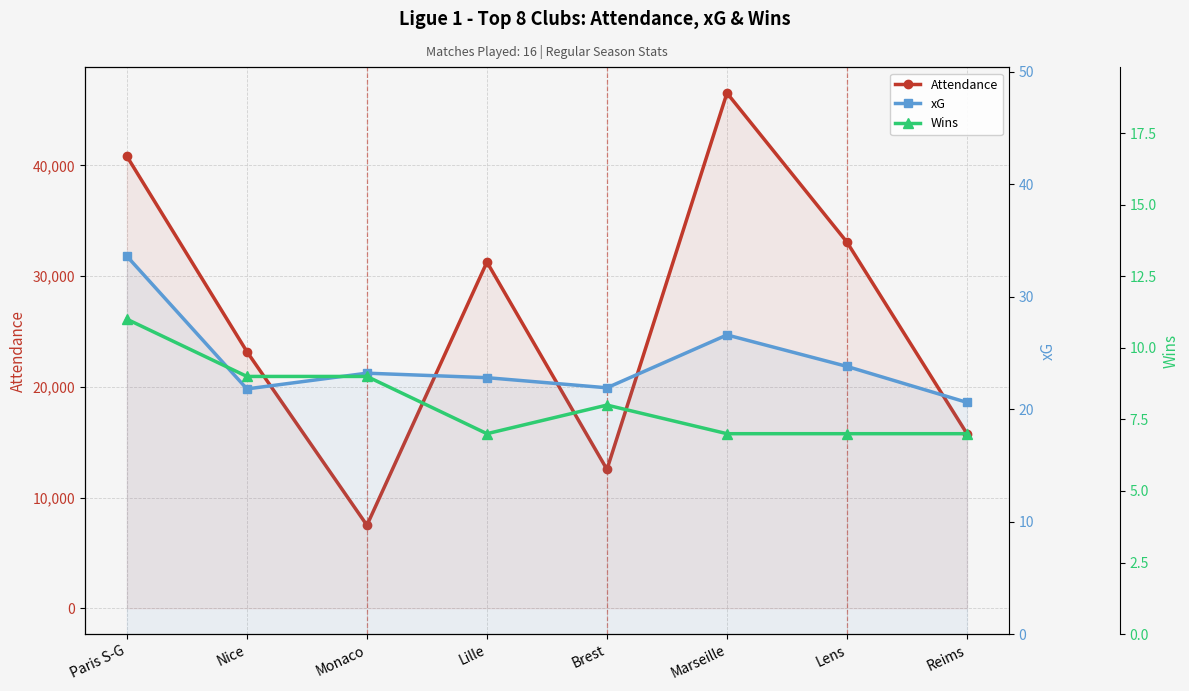

What position from the left is Marseille?

6